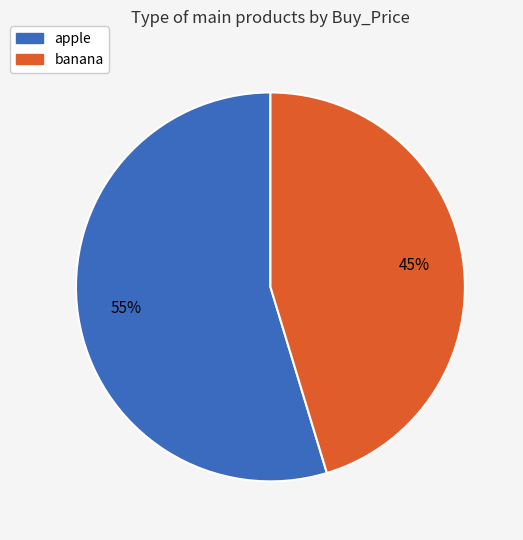

What percentage is the apple slice, to the nearest percent?

55%